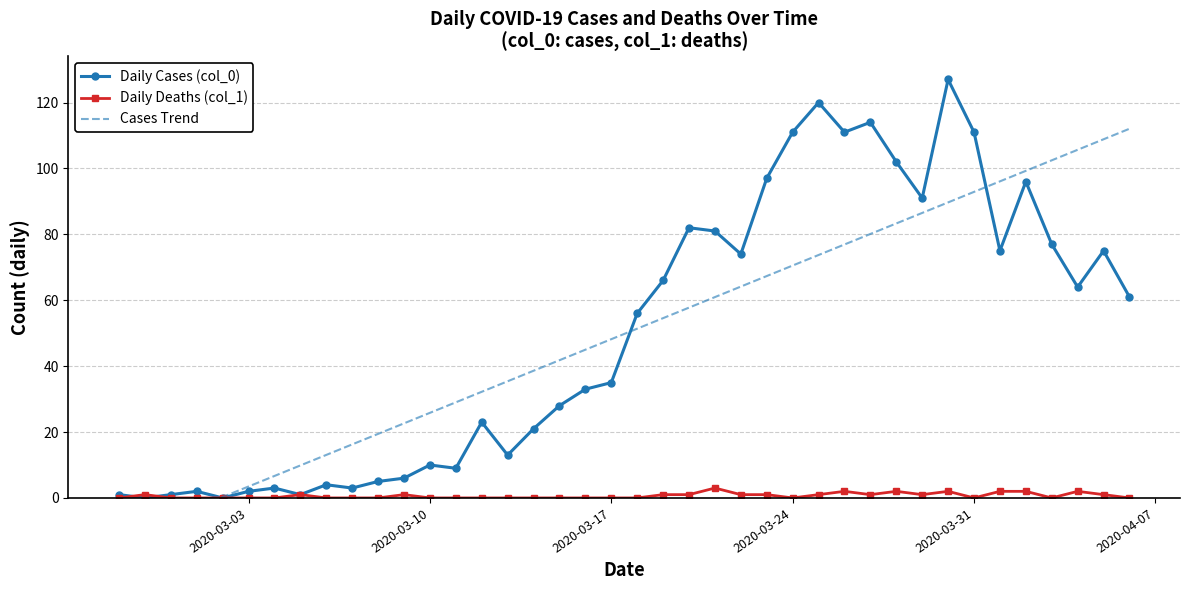

Which series has the largest total across all categories?

Daily Cases (col_0)